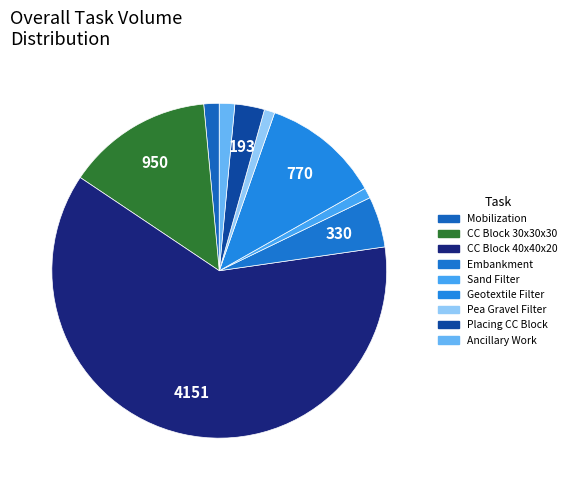

Is there a majority slice in this chart?

Yes